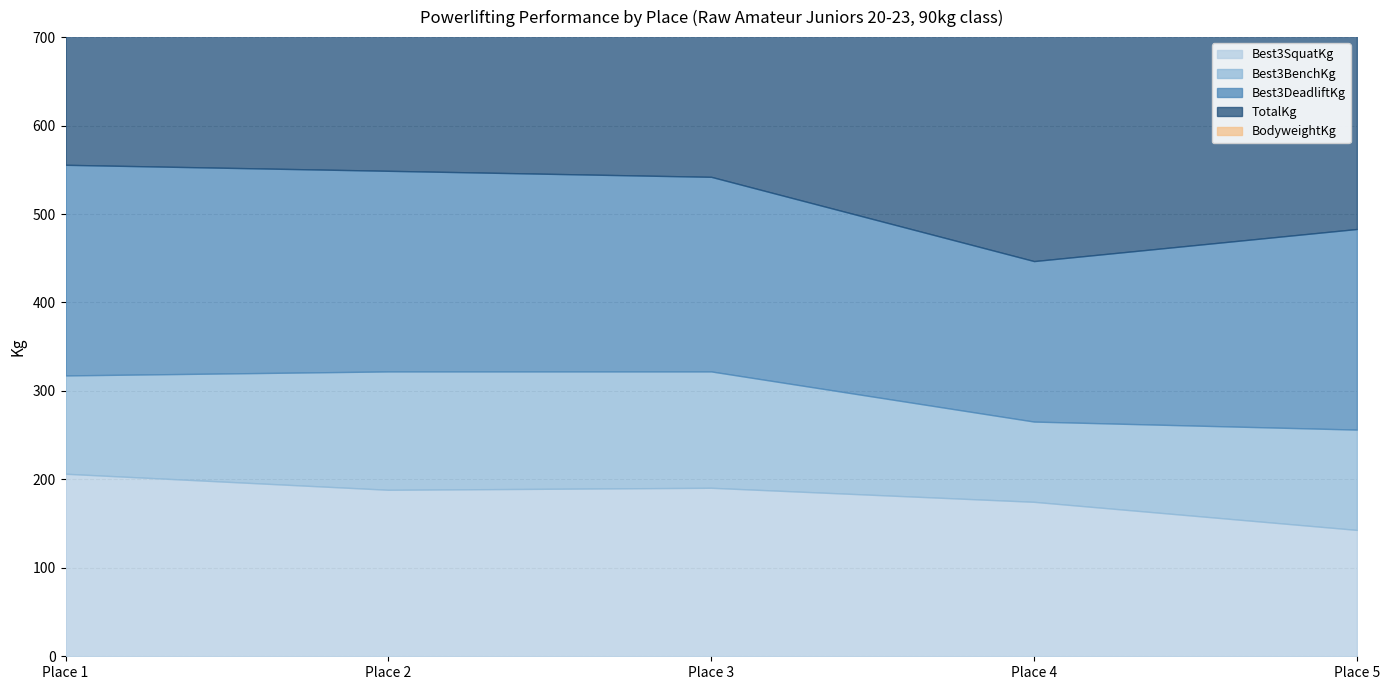

Which category has the highest value in the TotalKg series?

Place 1